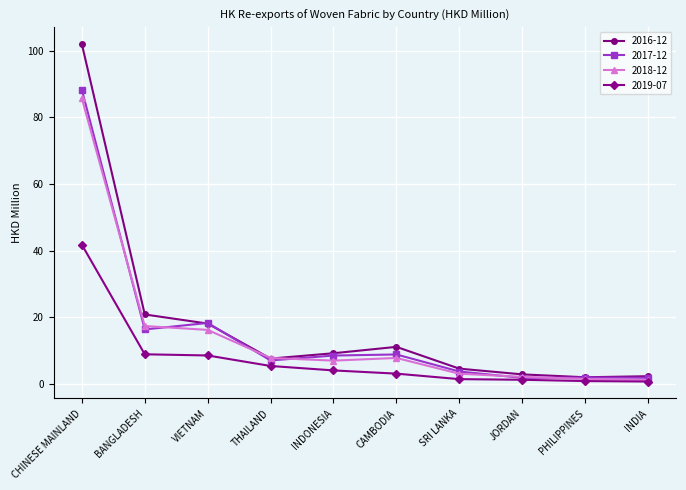

Where is 2017-12 nearest to the value 45?

VIETNAM